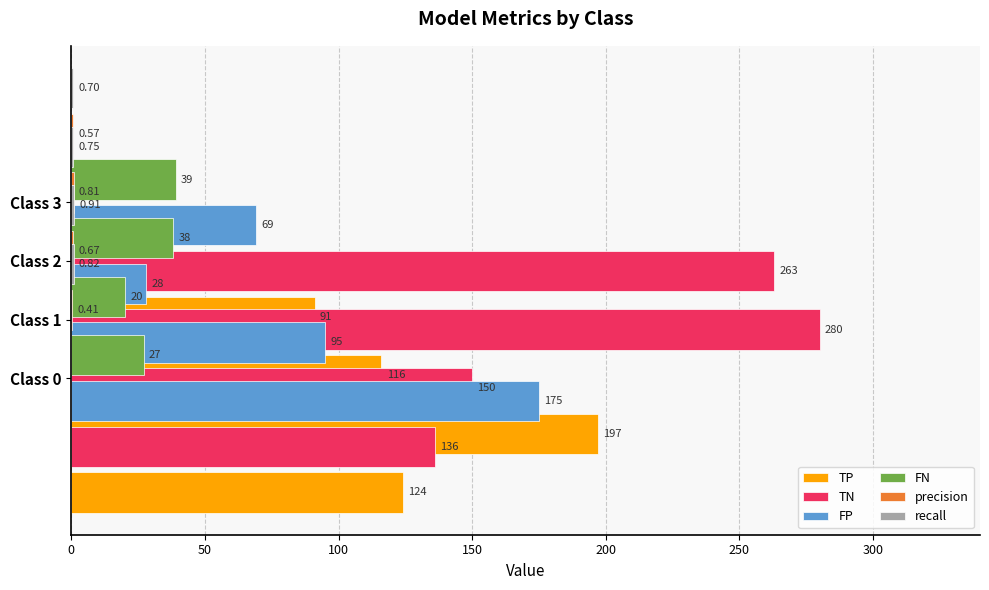

Are the bars grouped side by side (vs. stacked)?

Yes